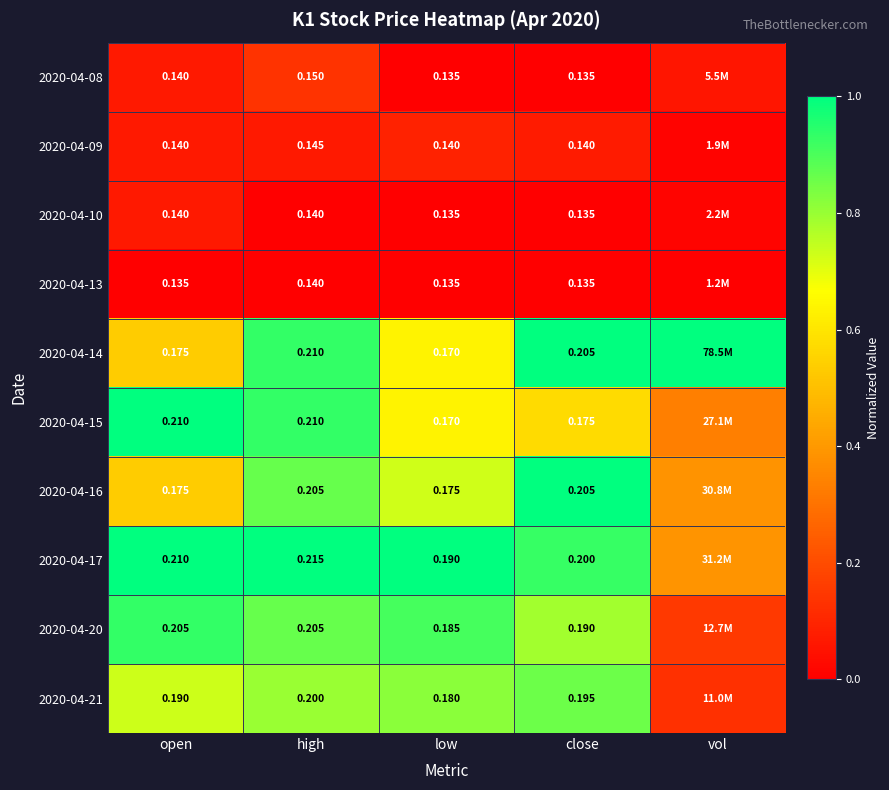

Is the value of 2020-04-09 at close greater than the value of 2020-04-15 at open?

No